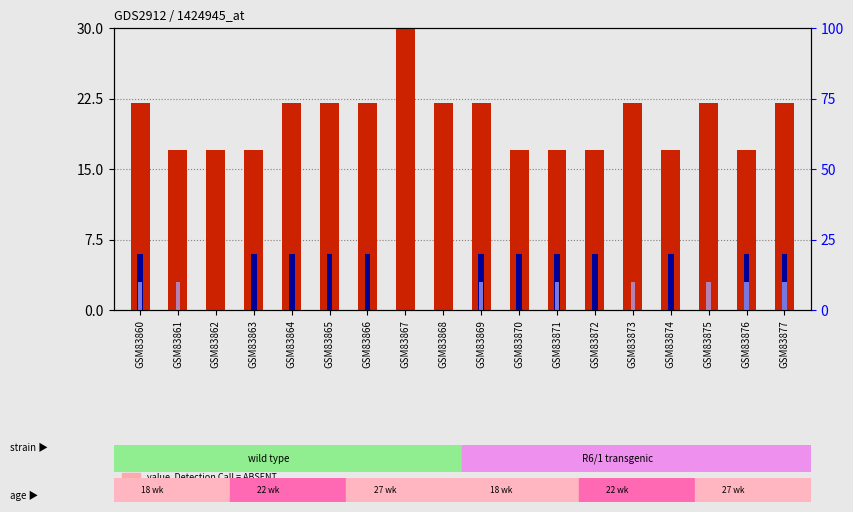

Reading right to left, list all the values displayed in this chart.

count: 22	17	22	17	22	17	17	17	22	22	32	22	22	22	17	17	17	22
percentile rank within the sample: 6	6	0	6	0	6	6	6	6	0	0	6	6	6	6	0	0	6
value, Detection Call = ABSENT: 17	0	0	0	0	0	17	0	0	0	17	17	17	0	17	0	17	17
rank, Detection Call = ABSENT: 3	3	3	0	3	0	3	0	3	0	0	0	0	0	0	0	3	3